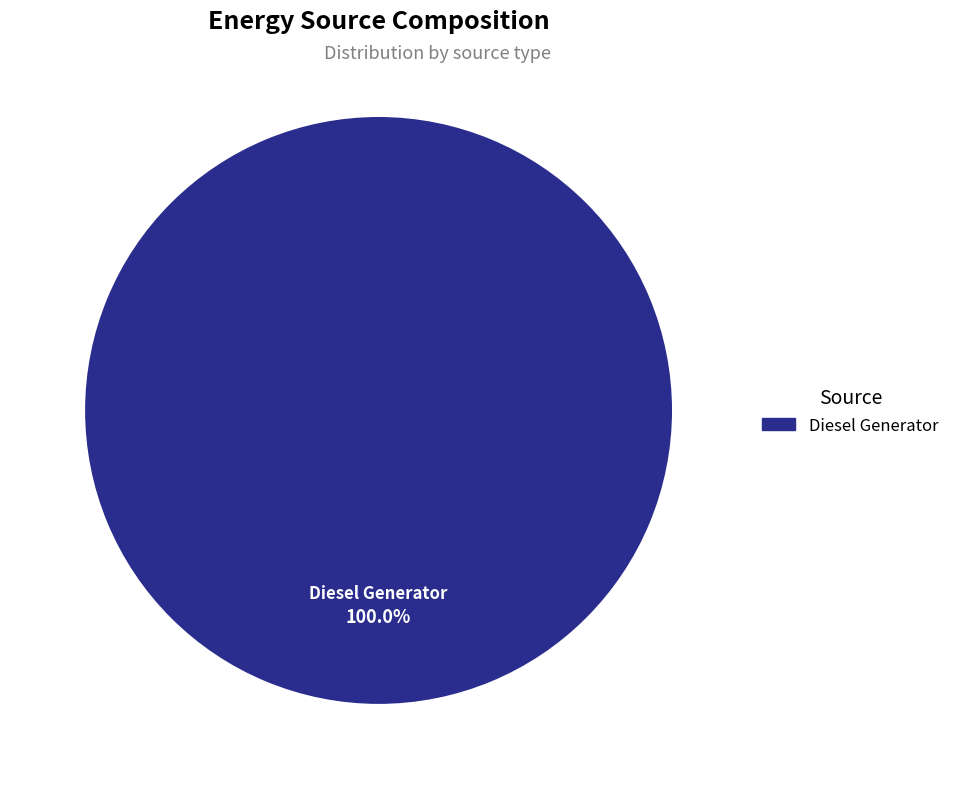

What is the majority slice?

Diesel Generator